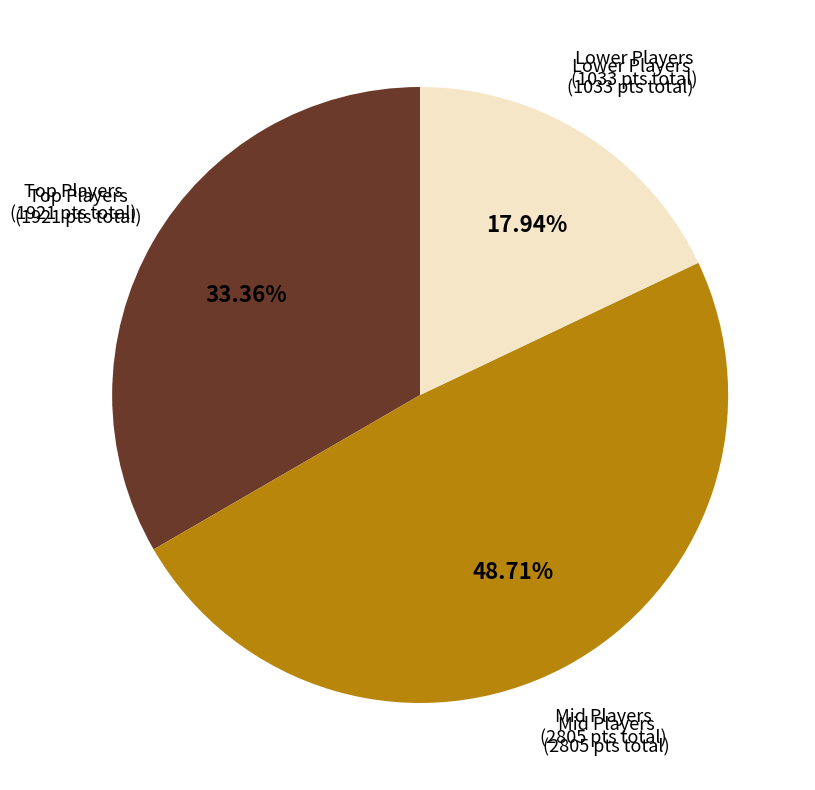

Does any single category account for the majority?

No